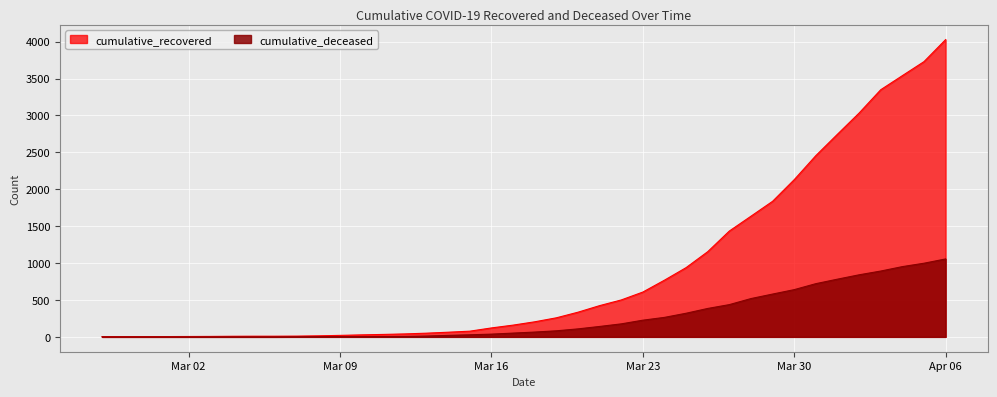

Which label corresponds to the largest value in the chart?

Apr 06